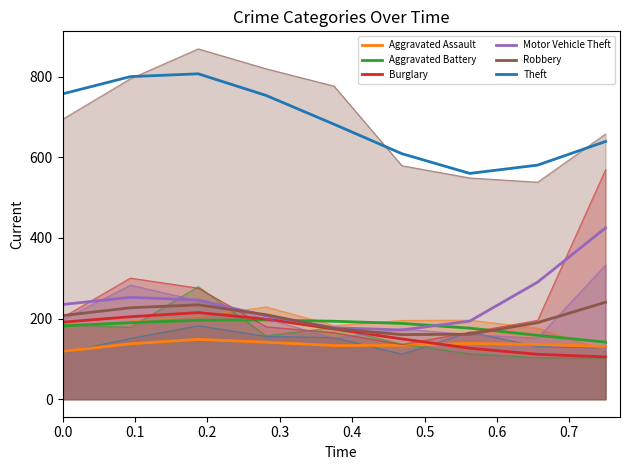

True or false: Motor Vehicle Theft and Theft cross at least once.

False